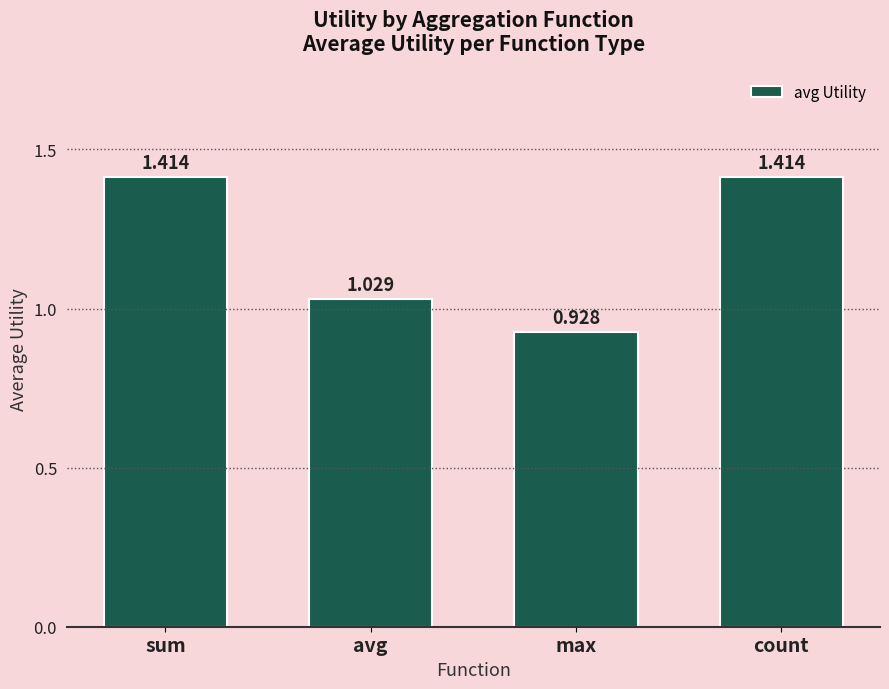

Where does the data first go above 1?

sum